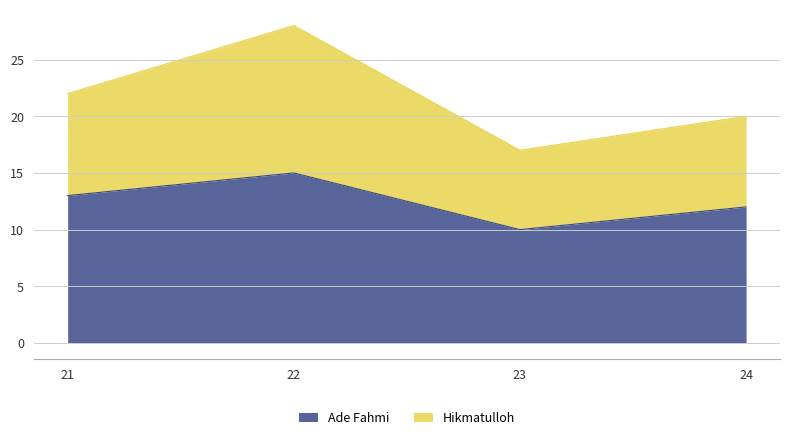

True or false: Hikmatulloh has more than 1 points higher than both neighbors.

False